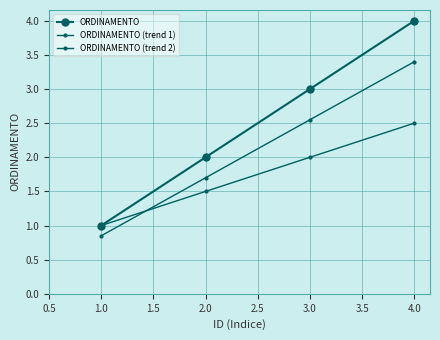

Is this an area chart (filled region under the line)?

No